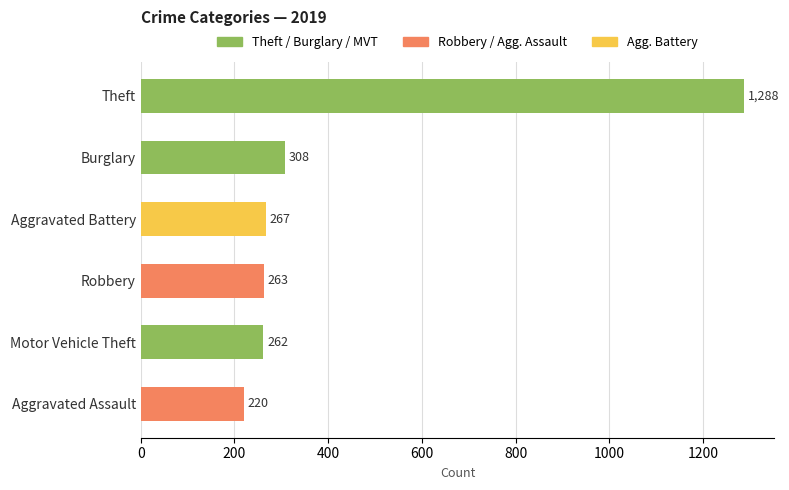

What is the change in value from Burglary to Aggravated Battery?

-41